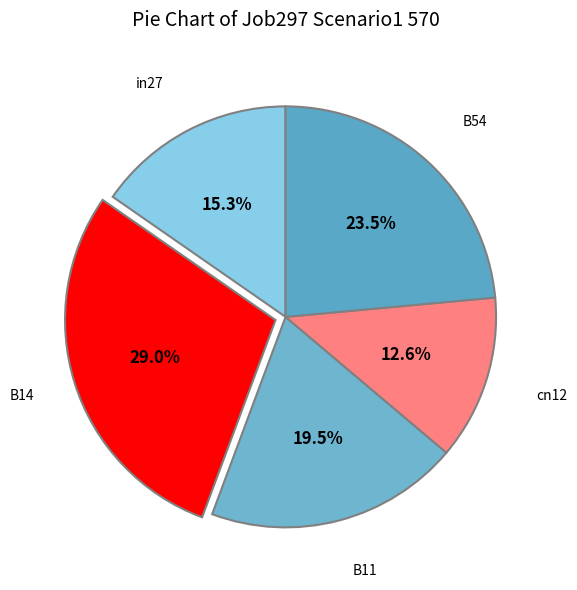

Rank the categories by value from highest to lowest.

B14, B54, B11, in27, cn12